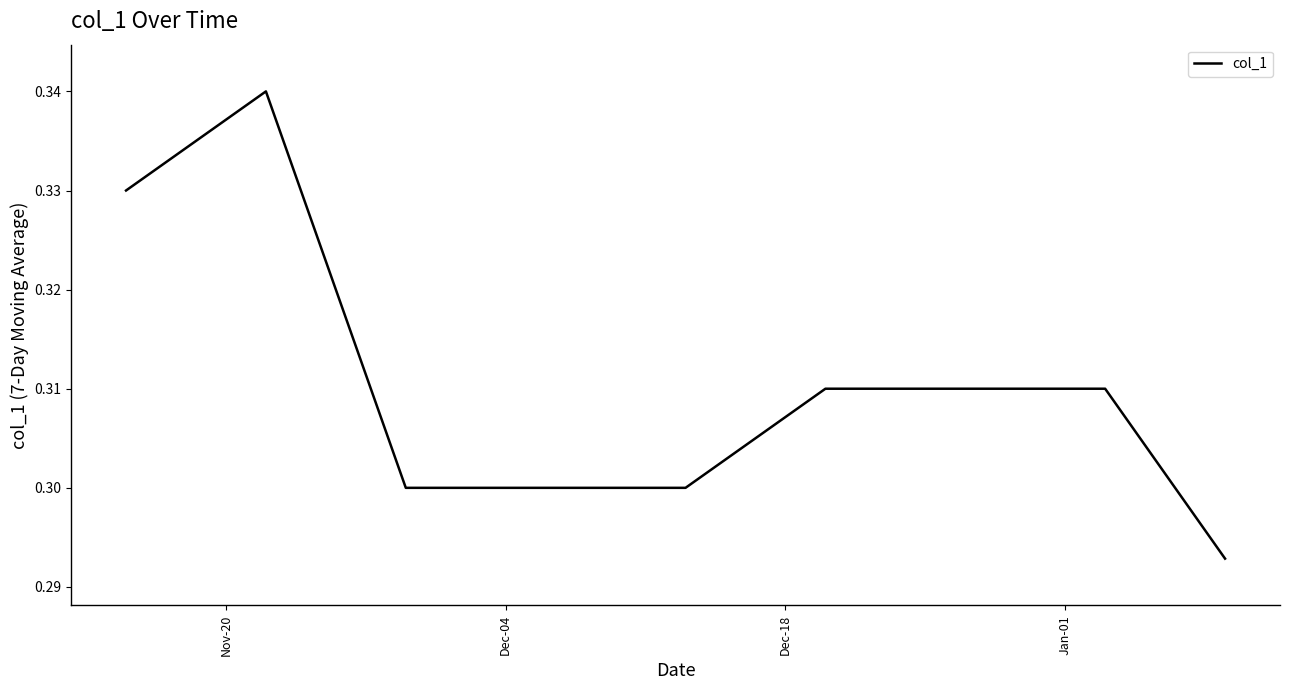

True or false: there are more than 0 points higher than both neighbors.

True